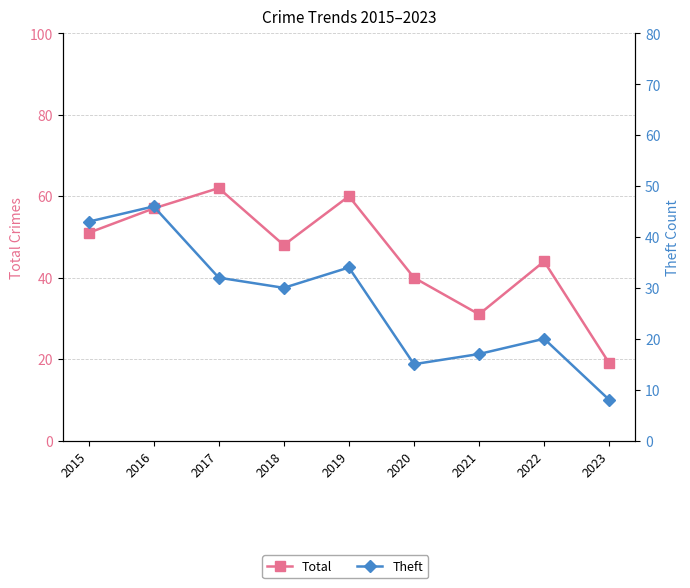

In Total, how many points are higher than both neighbors (excluding endpoints)?

3